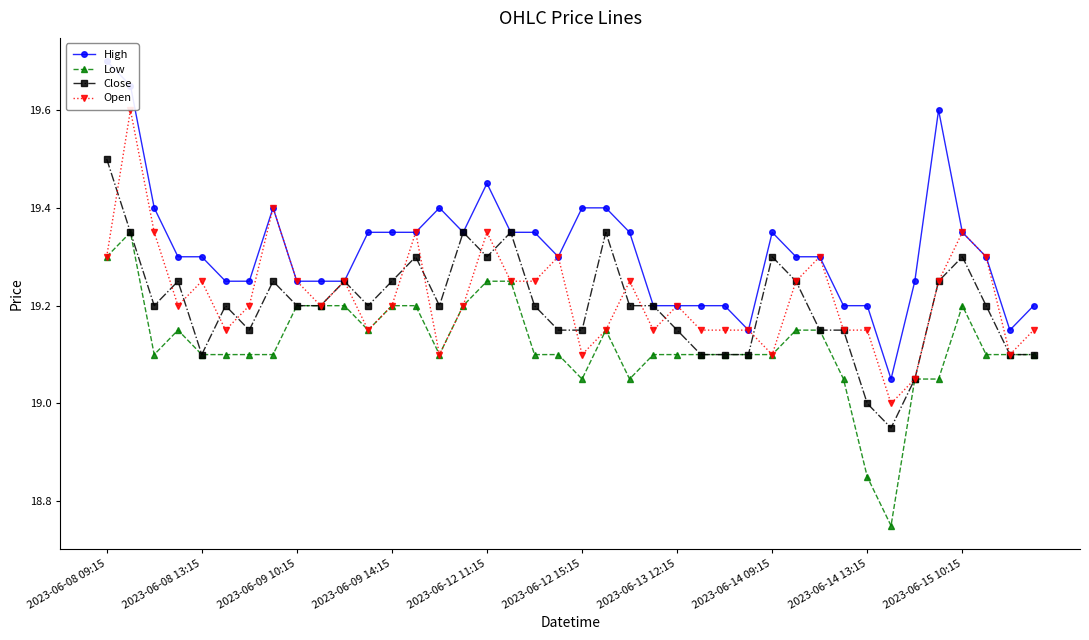

The Close series shows 34.3 at 37. True or false?

False